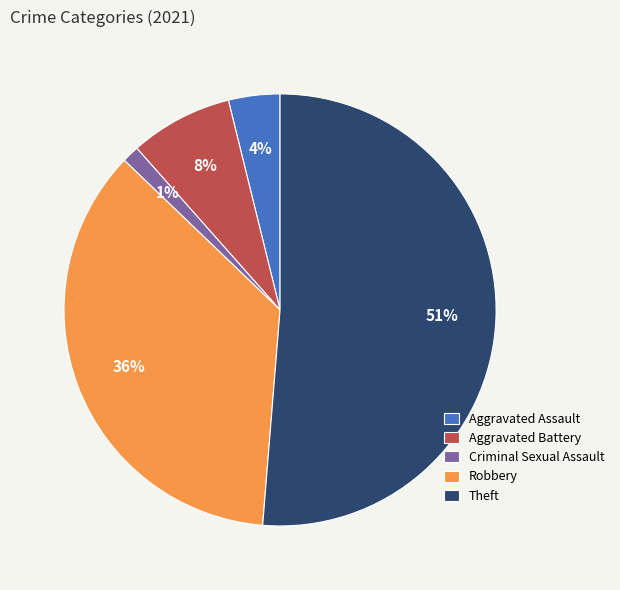

How many slices are in this pie chart?

5